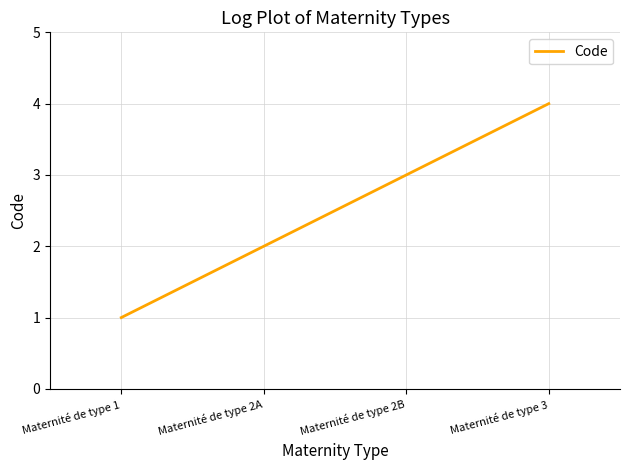

Count the values in the range 2 to 4.

3